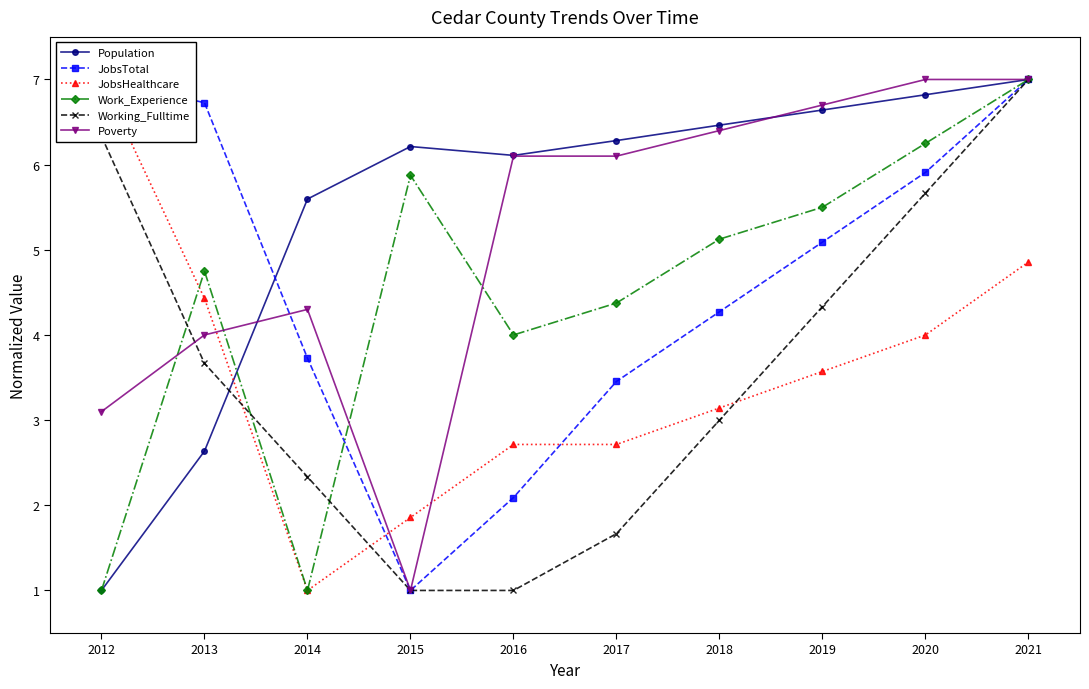

Where is the first local maximum for Poverty?

2014